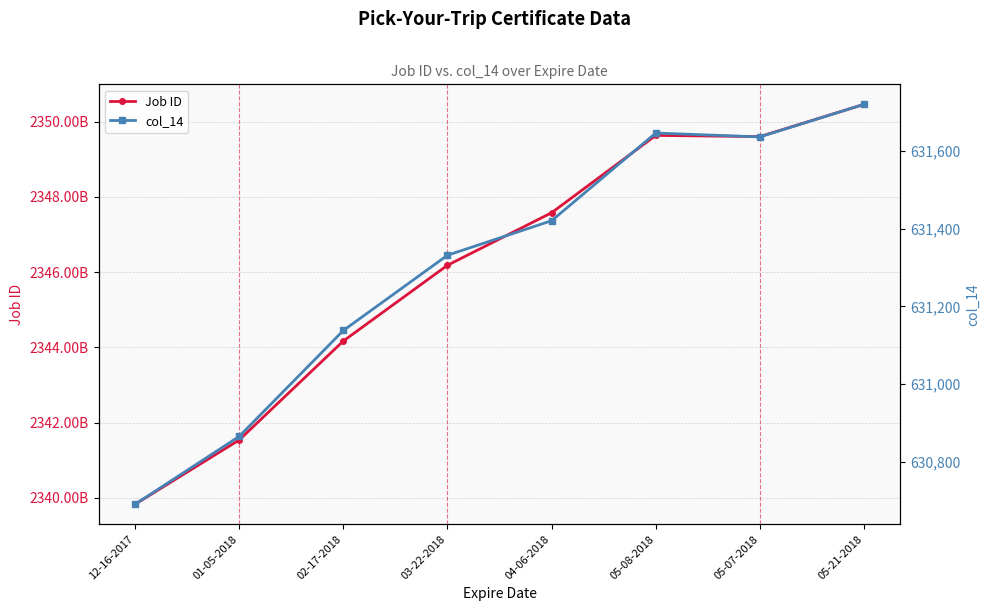

What is the label of the 3rd point from the left?

02-17-2018